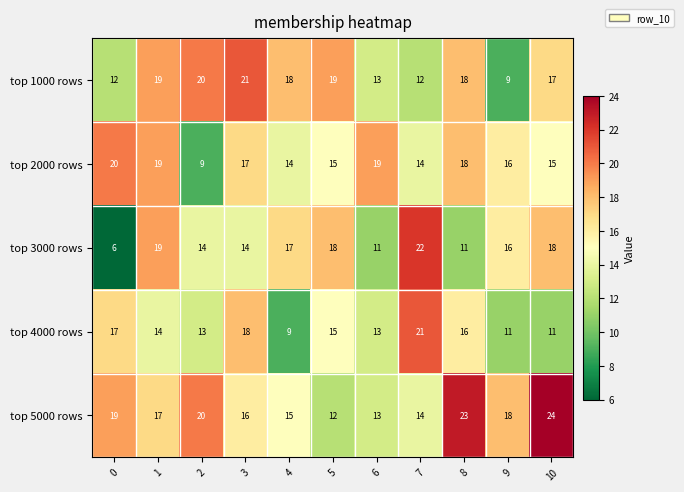

Between 2 and 8, which series saw the biggest shift?

top 2000 rows